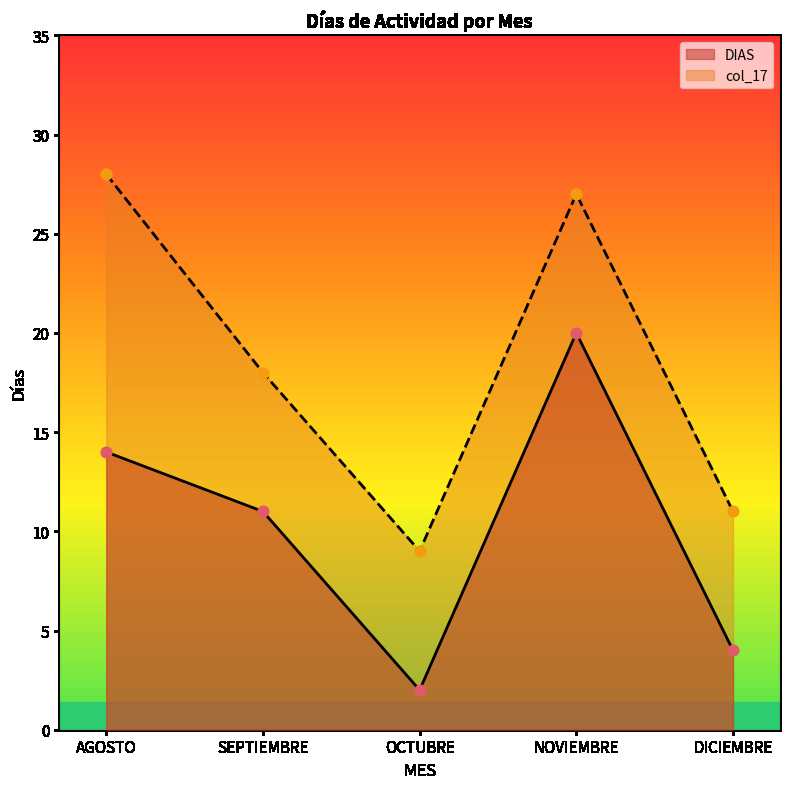

Which series reaches the minimum Y coordinate?

DIAS